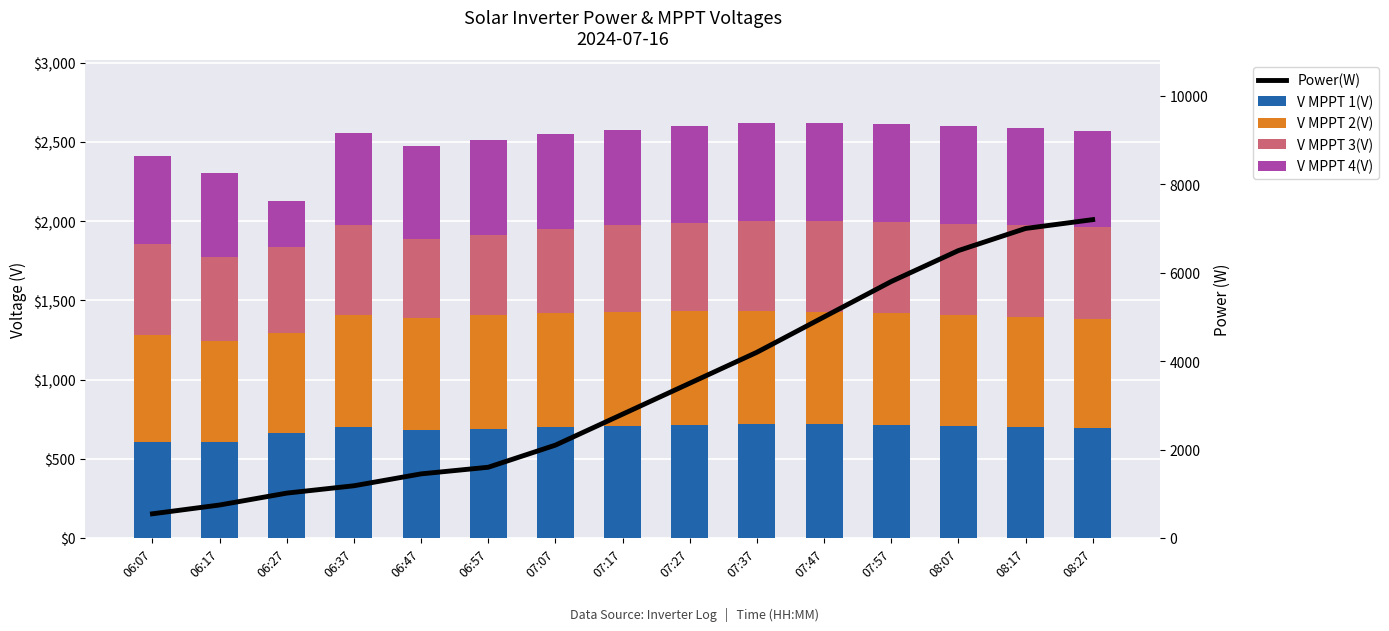

What are all the series names shown in the legend?

V MPPT 1(V), V MPPT 2(V), V MPPT 3(V), V MPPT 4(V), Power(W)